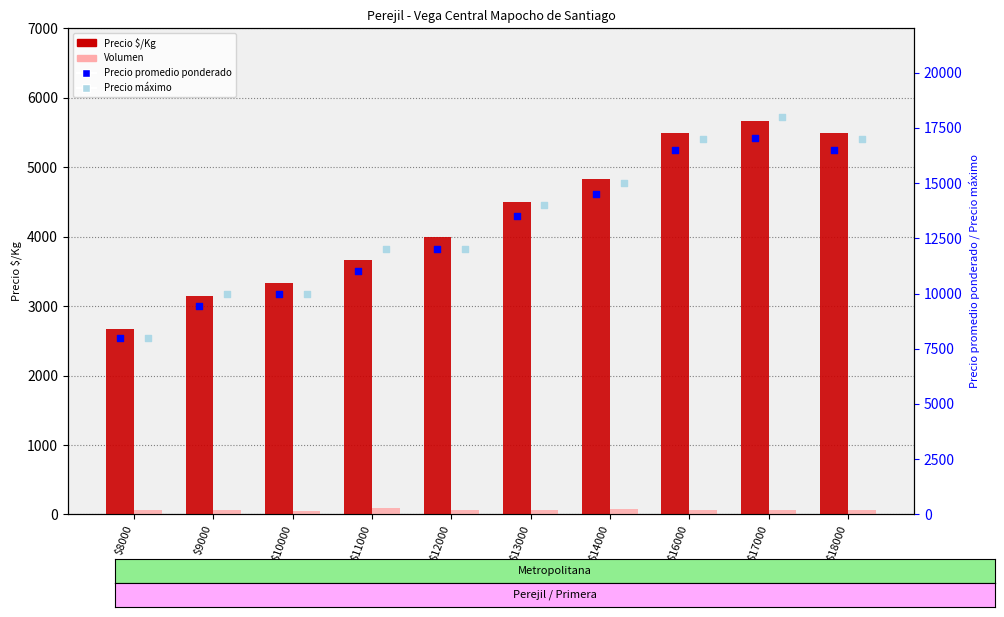

At how many categories does at least one series exceed 13129?

5